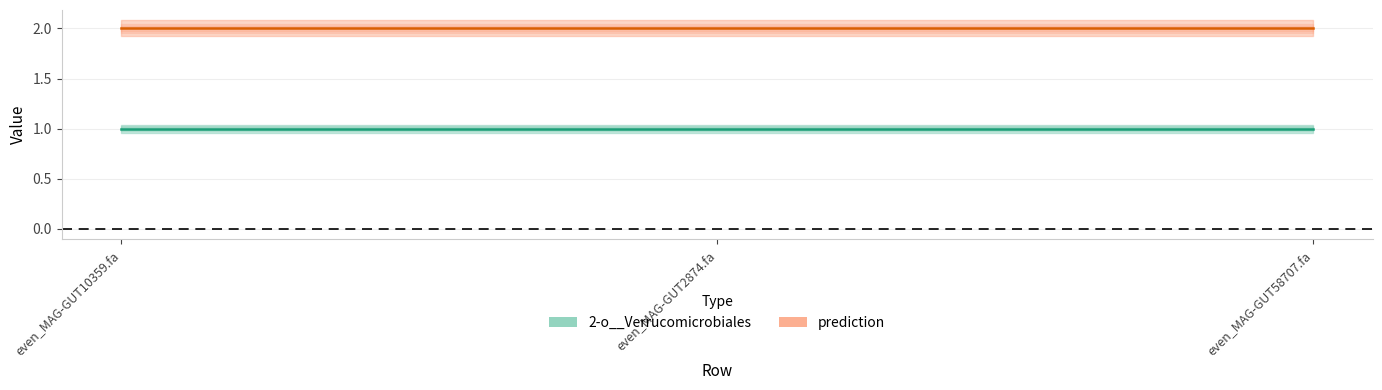

At which category is the sum across all series the highest?

even_MAG-GUT10359.fa